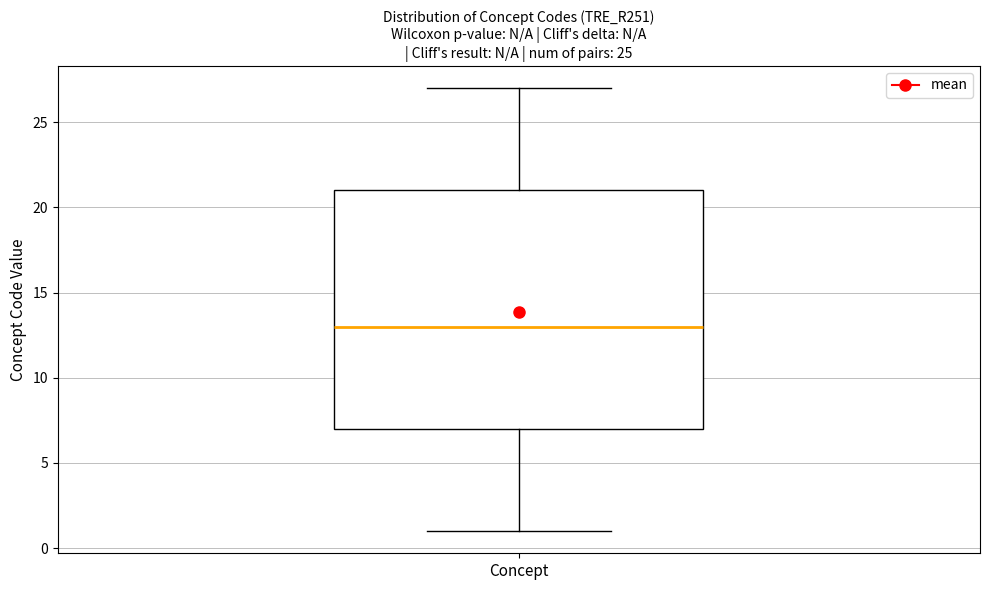

Where is the lower edge of the box for Concept on the y-axis? The values are not printed on the chart, so give them approximately, as read against the axis.

7